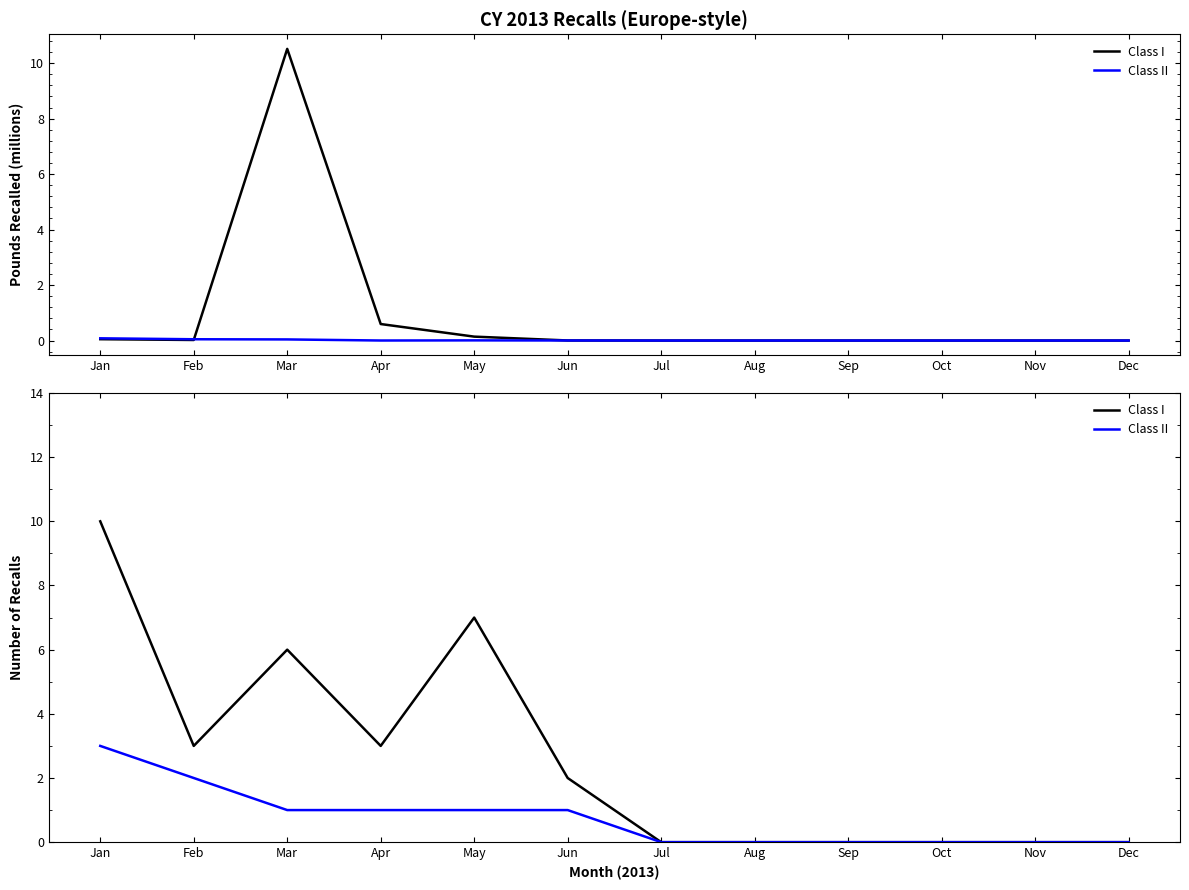

How many values in Class I are above zero?

6